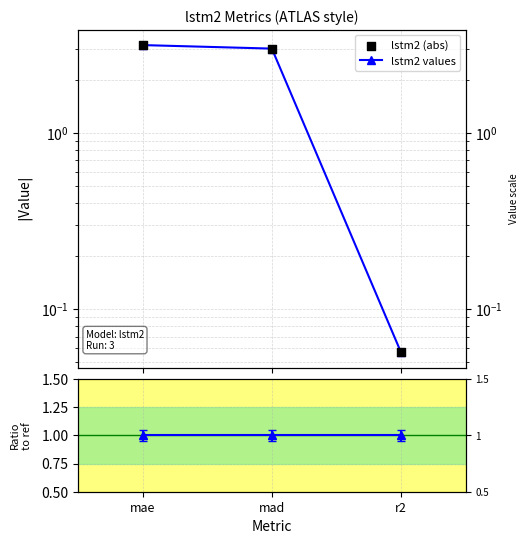

At how many categories does at least one series exceed 2?

2